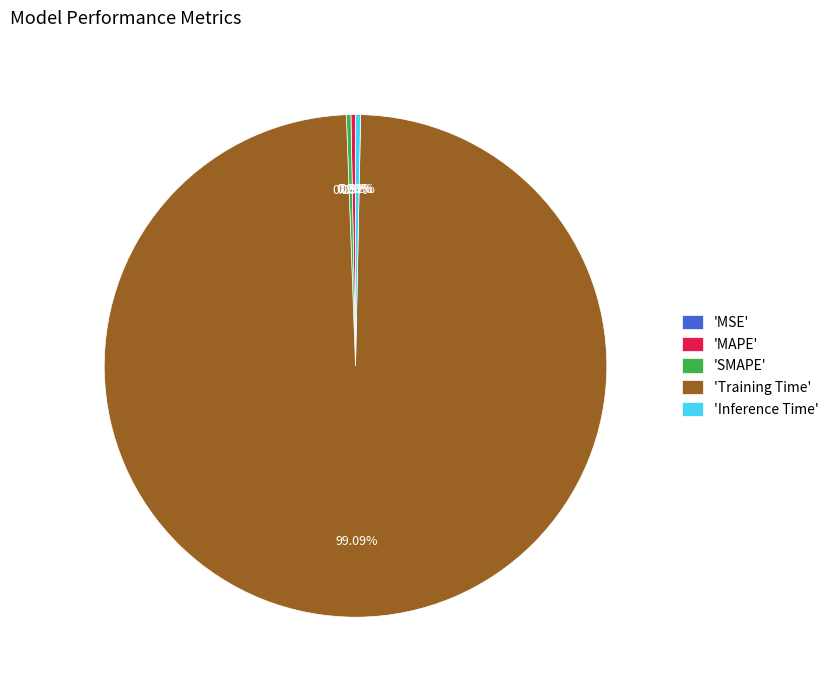

Which category has the biggest portion of the pie?

'Training Time'